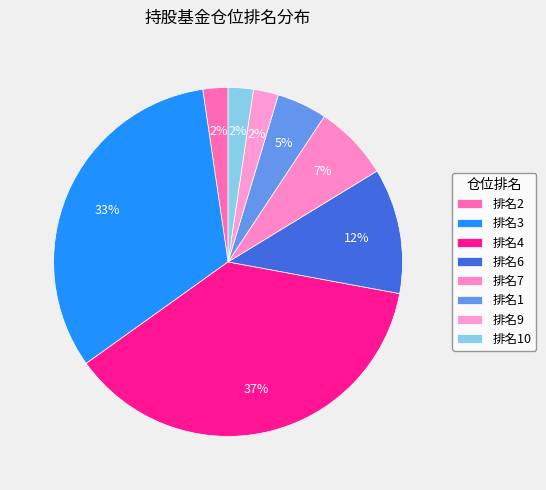

How many segments does this pie chart have?

8